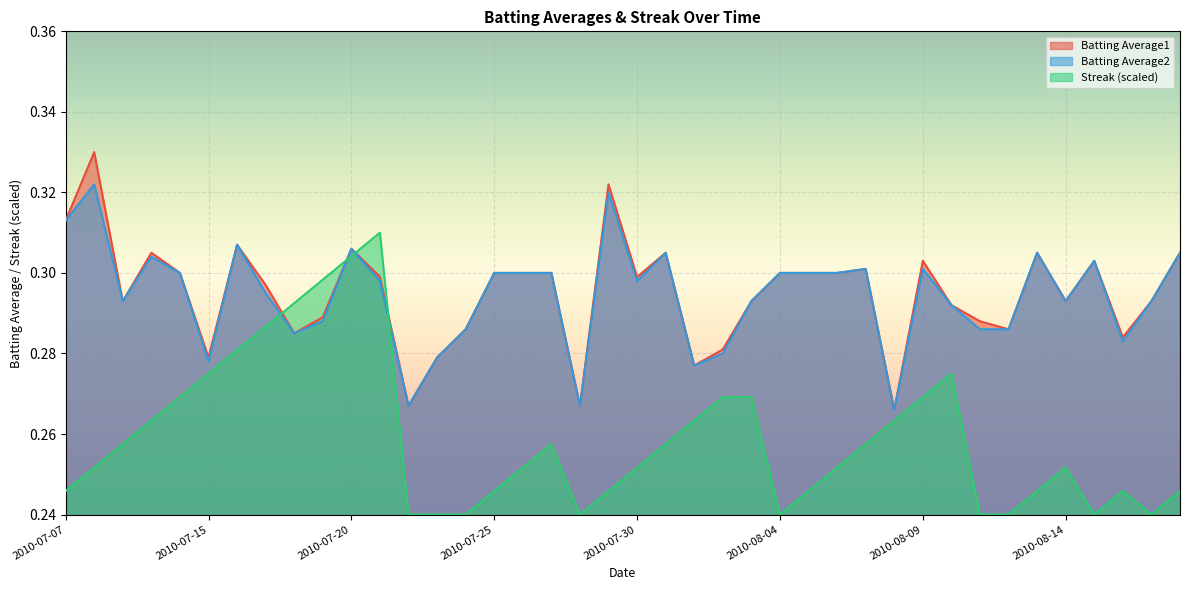

Does the chart display data point markers on the line(s)?

No